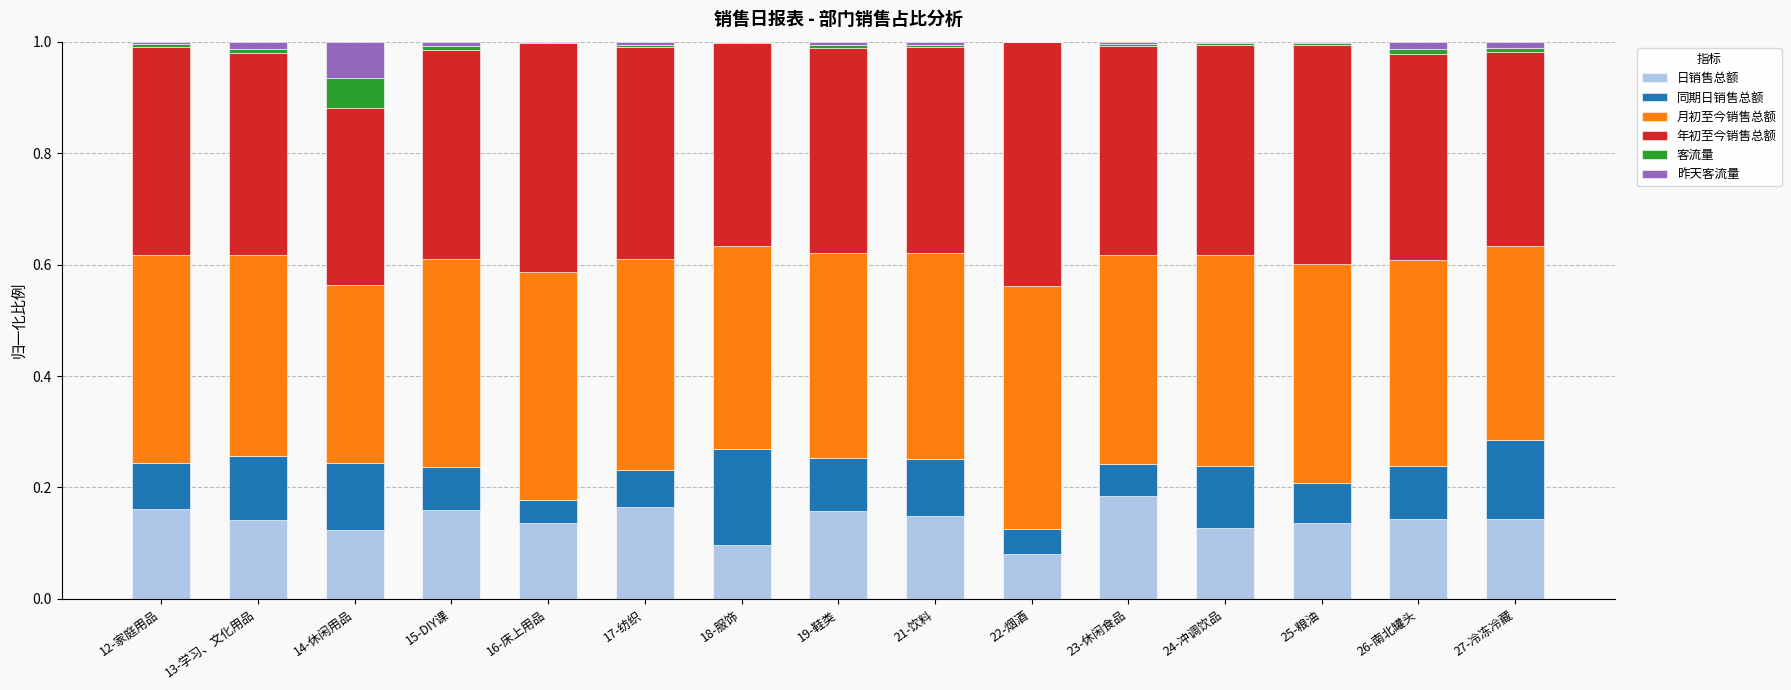

True or false: 日销售总额 has a value of 0.2 at 13-学习、文化用品.

False